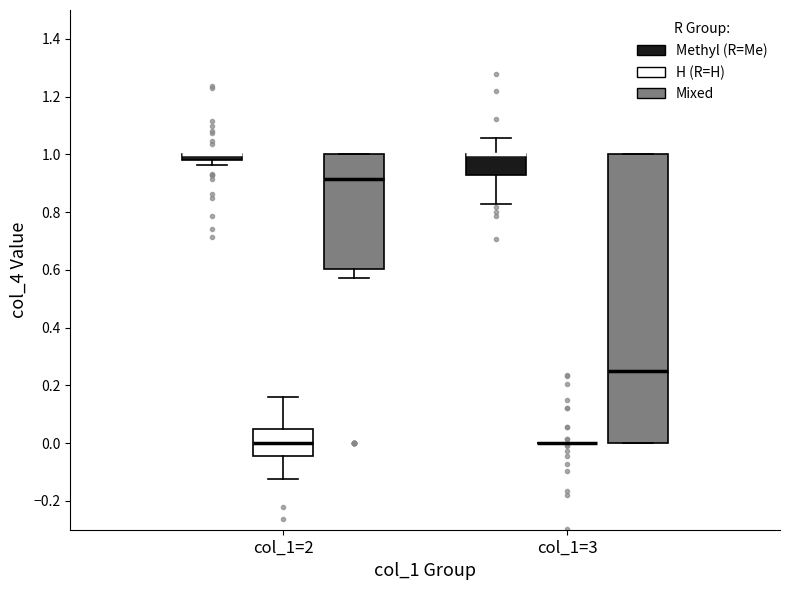

Which box is the tallest, from its lower edge to its upper edge?

col_1=3 (Mixed)